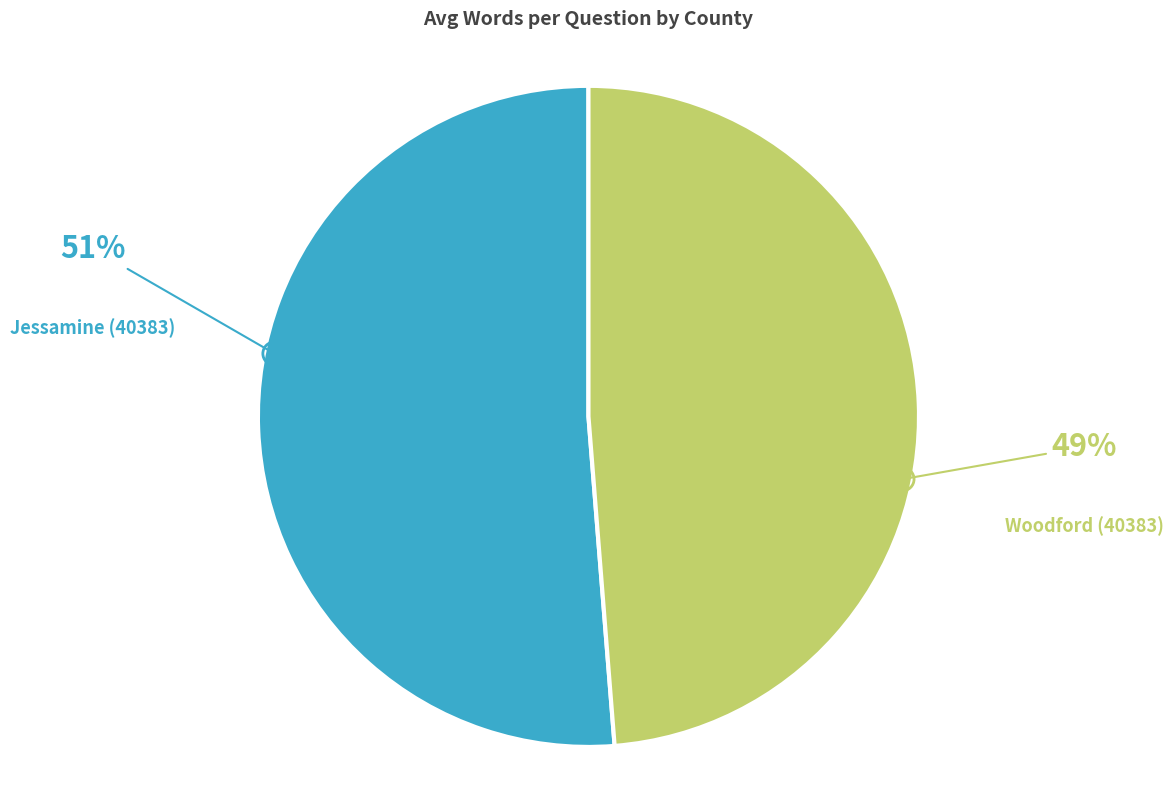

Between Woodford (40383) and Jessamine (40383), which is larger?

Jessamine (40383)